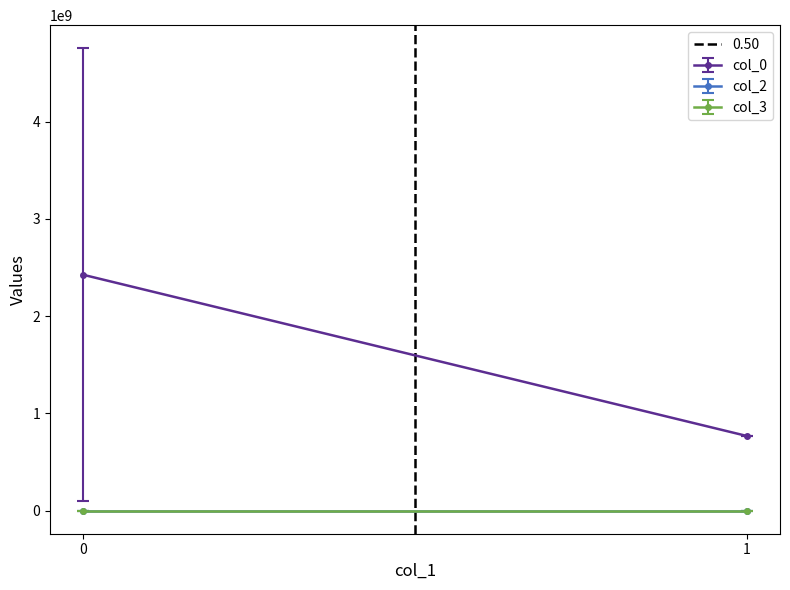

True or false: col_3 and col_2 cross at least once.

False